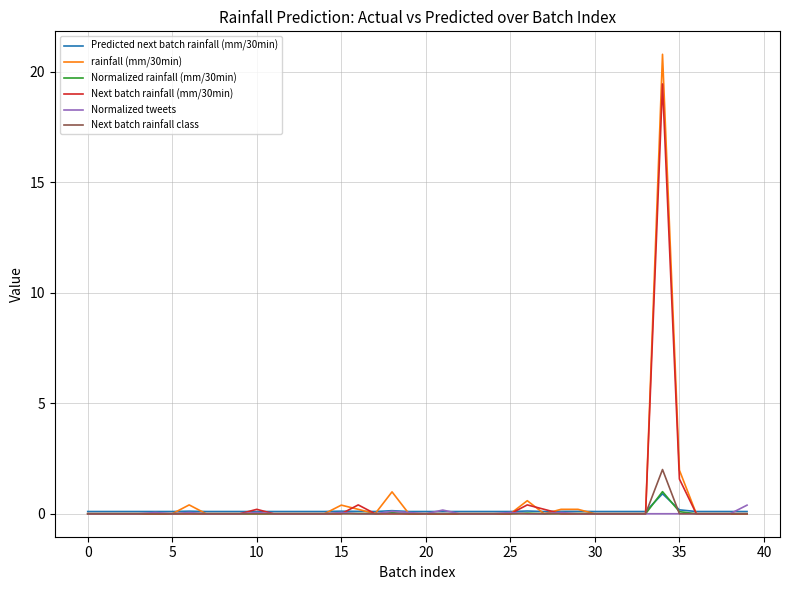

Which series has the largest range (max minus min)?

rainfall (mm/30min)